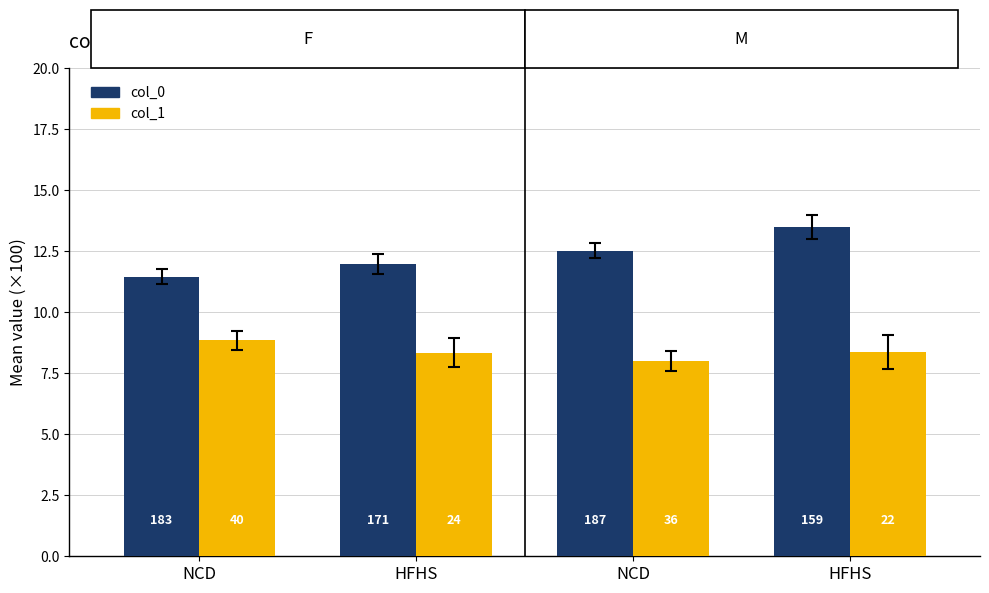

List the series in order of their peak value, highest first.

col_0, col_1